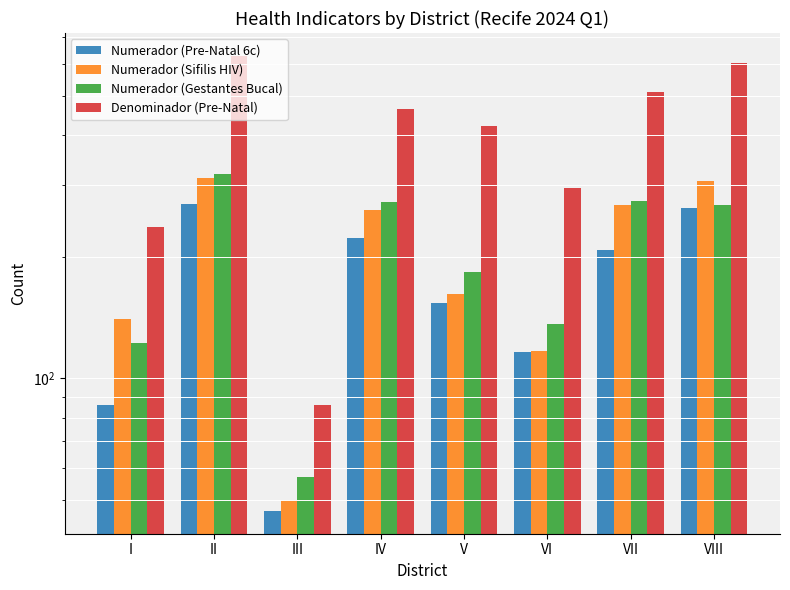

Rank the categories by Numerador (Gestantes Bucal) value from highest to lowest.

II, VII, IV, VIII, V, VI, I, III